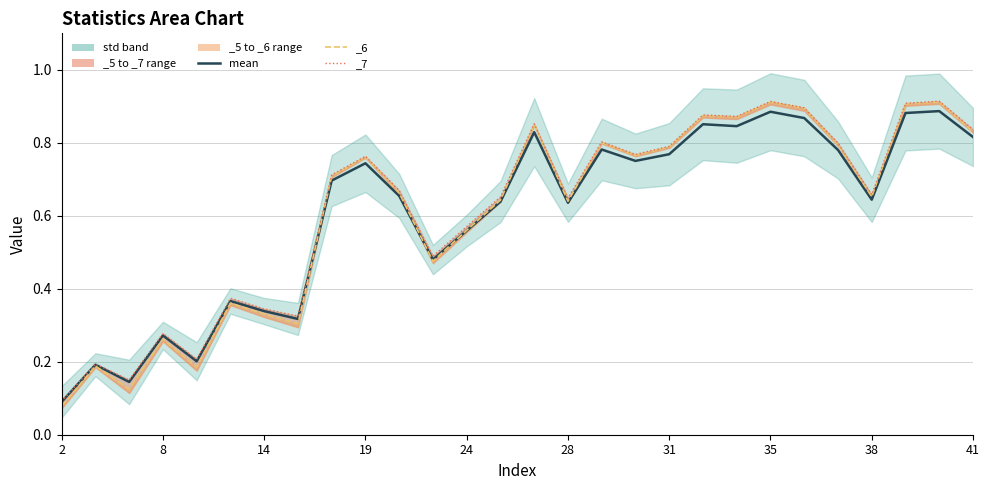

Is it true that the value at 28 is 0.3?

False